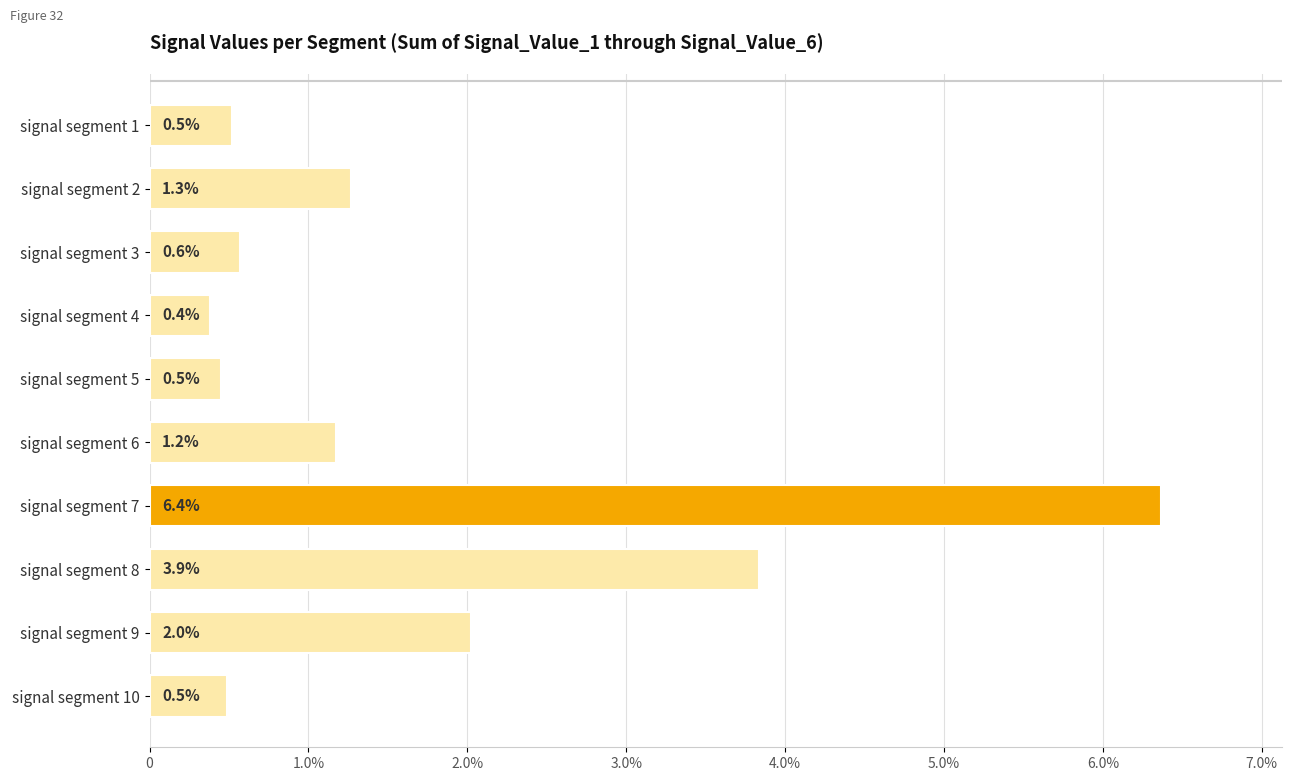

What is the sum of all values?

17.2